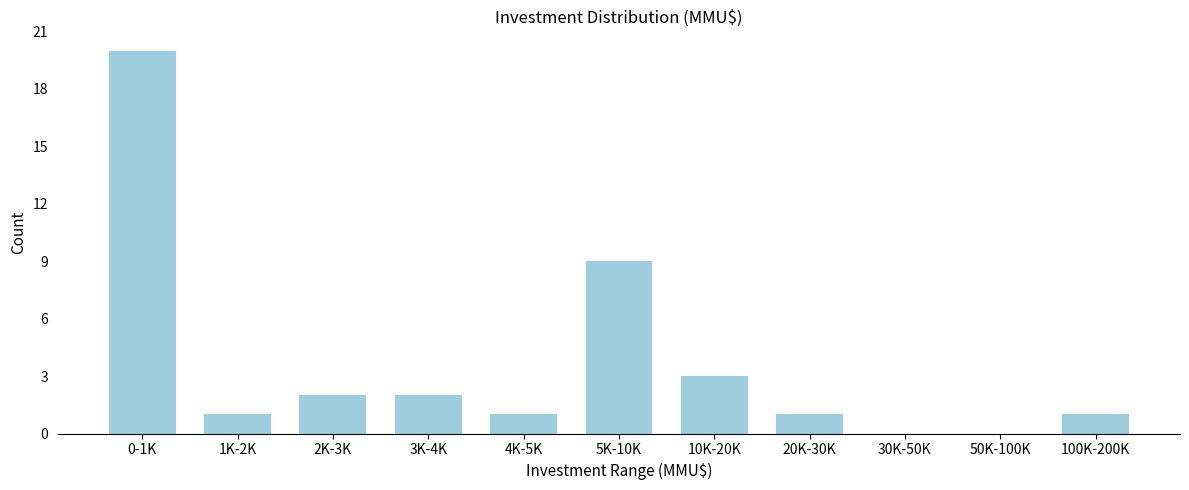

Reading right to left, list all the values displayed in this chart.

100K-200K=1	50K-100K=0	30K-50K=0	20K-30K=1	10K-20K=3	5K-10K=9	4K-5K=1	3K-4K=2	2K-3K=2	1K-2K=1	0-1K=20